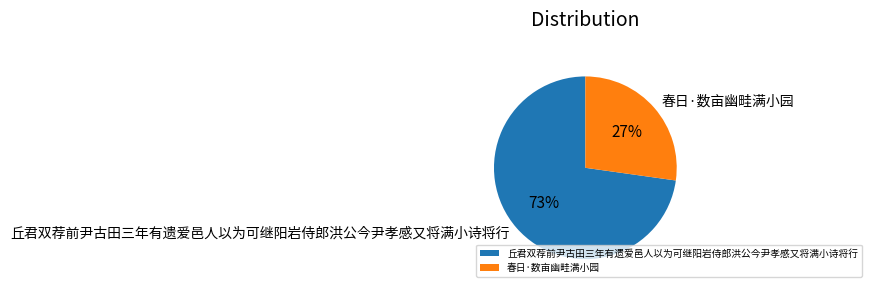

To the nearest percent, what is the difference between the 春日·数亩幽畦满小园 and 丘君双荐前尹古田三年有遗爱邑人以为可继阳岩侍郎洪公今尹孝感又将满小诗将行 slice percentages?

46%